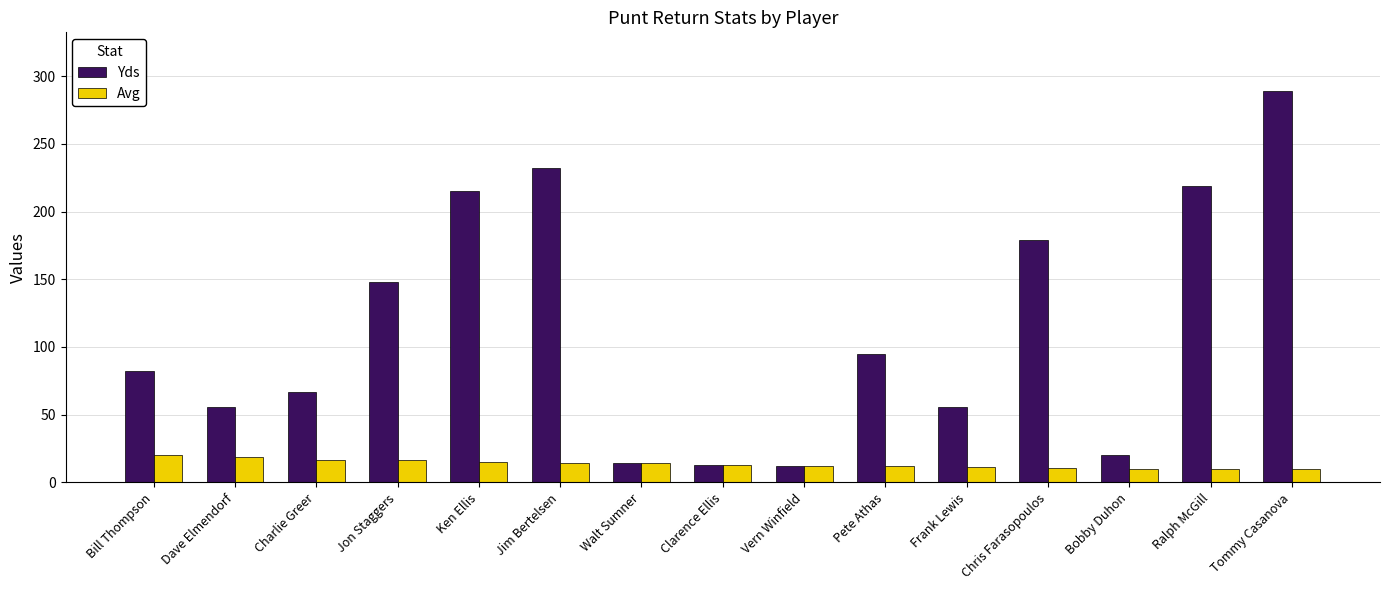

What is the difference between the Avg values at Frank Lewis and Dave Elmendorf?

7.5